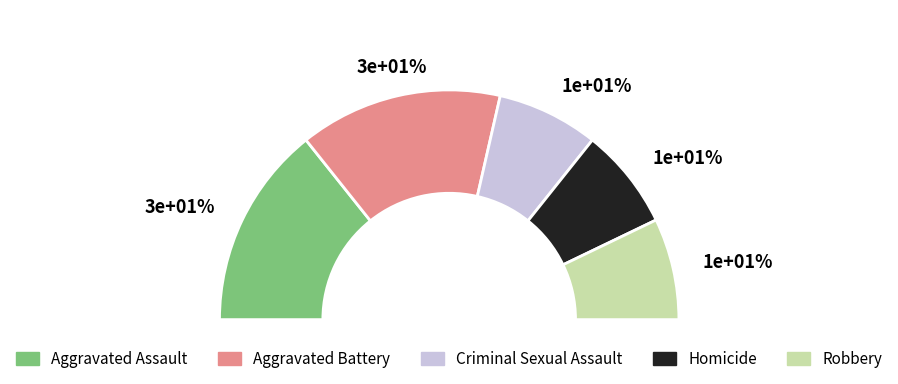

To the nearest percent, what is the difference between the Robbery and Aggravated Battery slice percentages?

14%